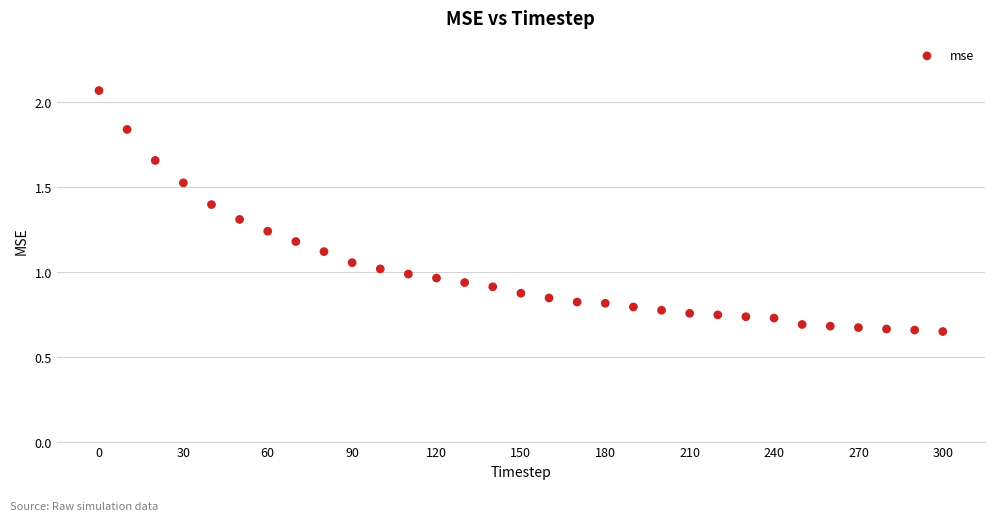

What is the range of X values (max minus min)?

300.0